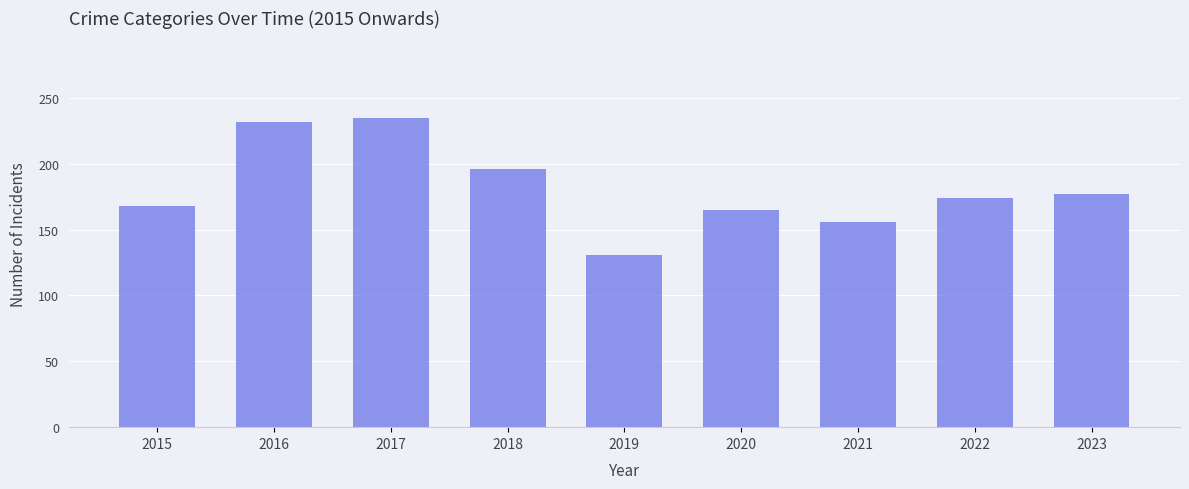

How many bars are there in total?

9